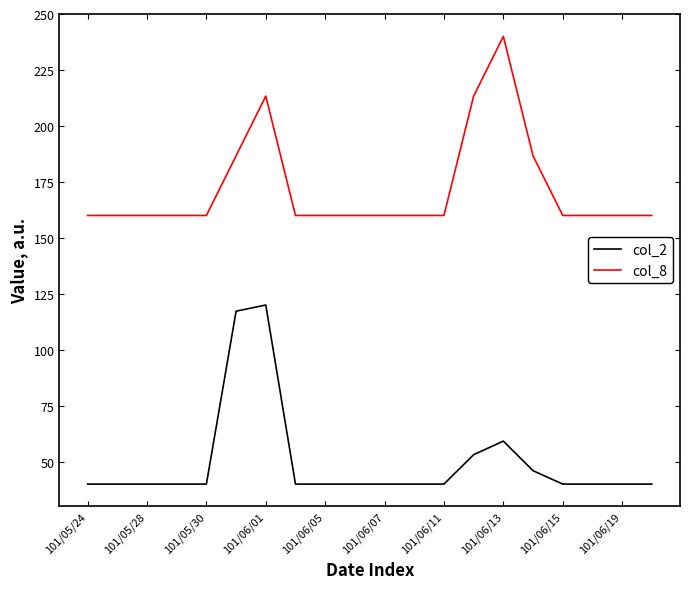

Which series has the largest total across all categories?

col_8